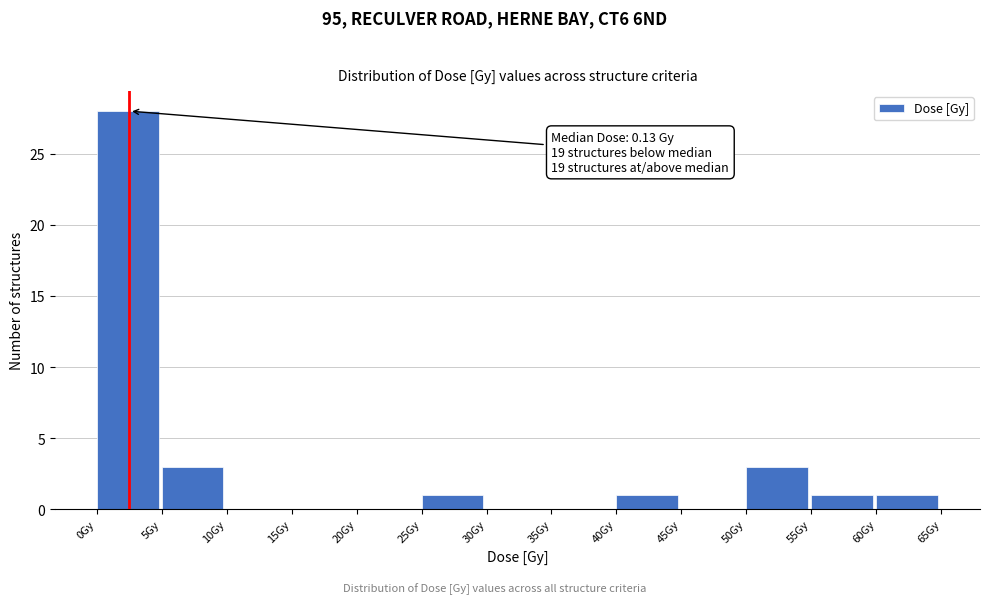

Which range on the x-axis has the tallest bar?

0 to 5